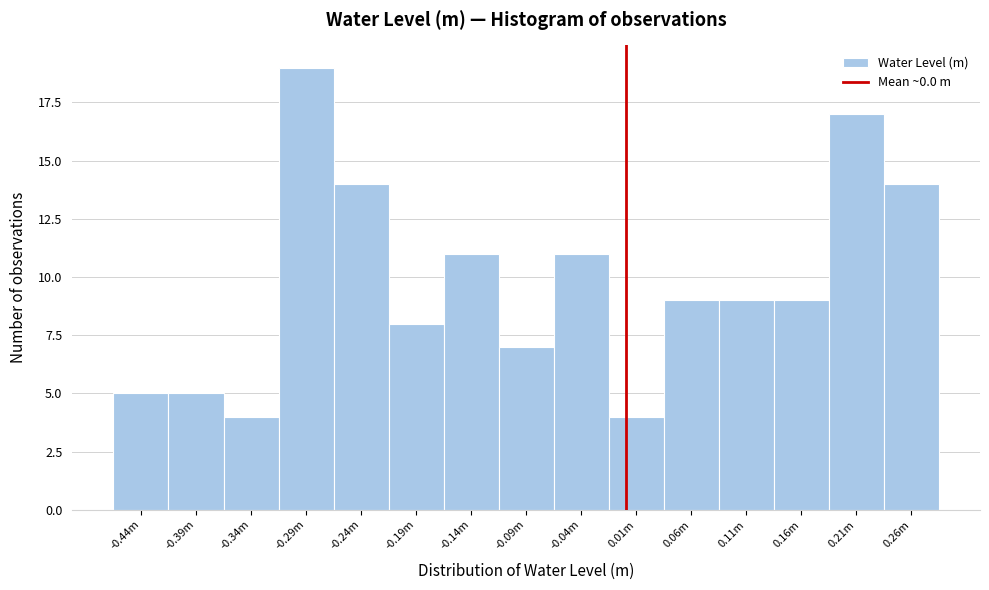

Reading left to right, list all the values displayed in this chart.

-0.44m=5	-0.39m=5	-0.34m=4	-0.29m=19	-0.24m=14	-0.19m=8	-0.14m=11	-0.09m=7	-0.04m=11	0.01m=4	0.06m=9	0.11m=9	0.16m=9	0.21m=17	0.26m=14